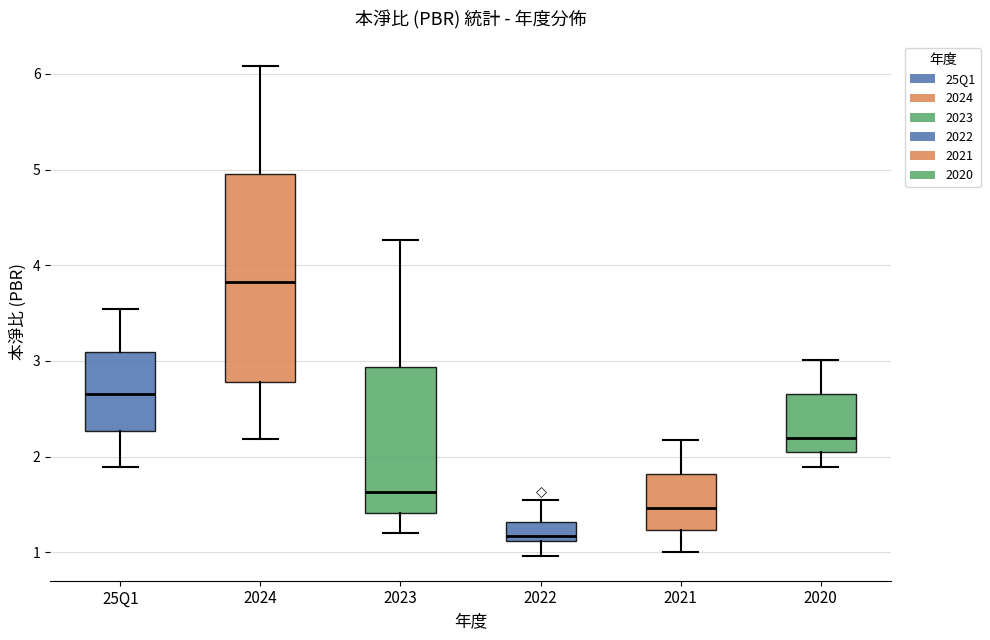

Which box's median line is the highest?

2024